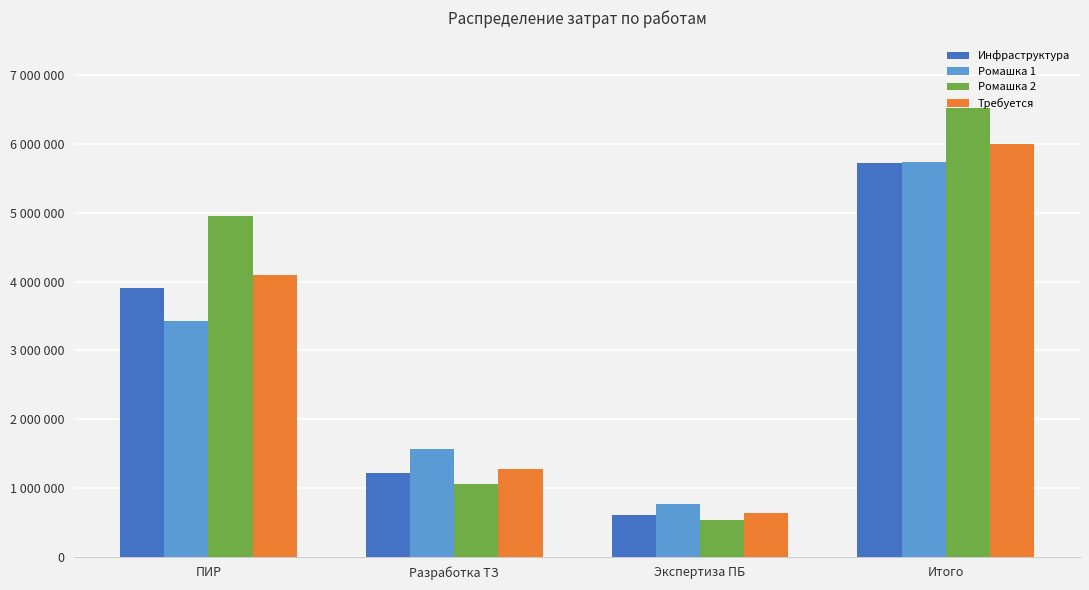

What is the value of the Требуется bar at the 3rd from the left?

628261.5